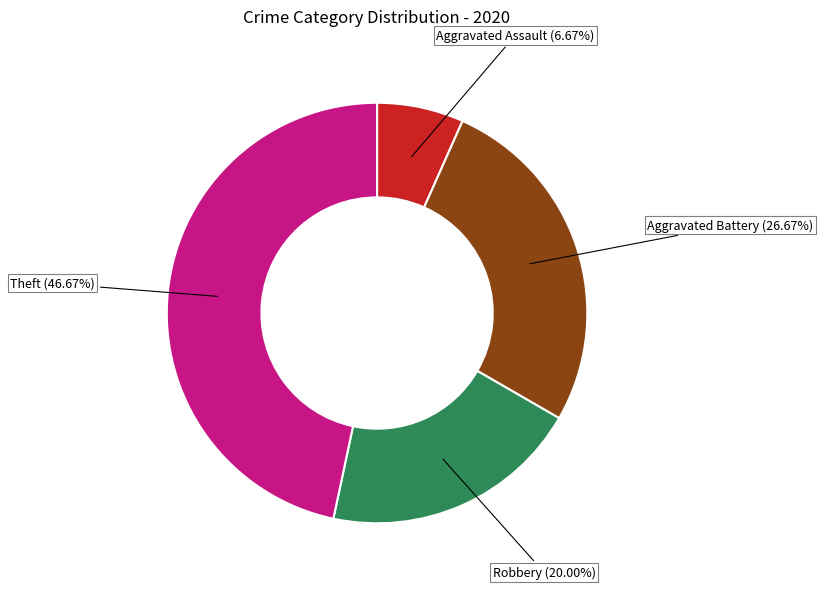

Combined, what portion of the pie is Robbery and Aggravated Battery?

46.7%